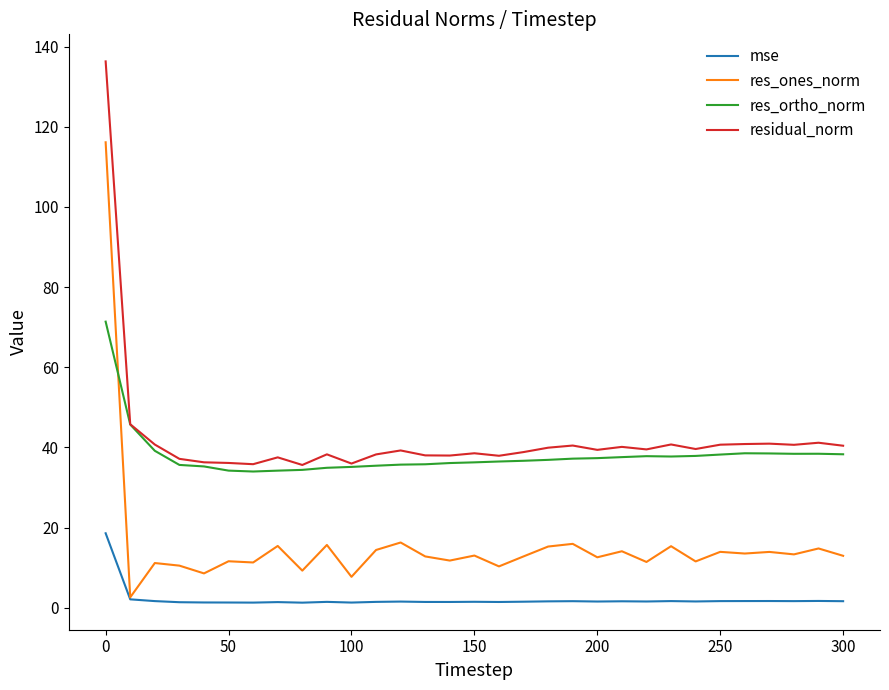

What are all the series names shown in the legend?

mse, res_ones_norm, res_ortho_norm, residual_norm